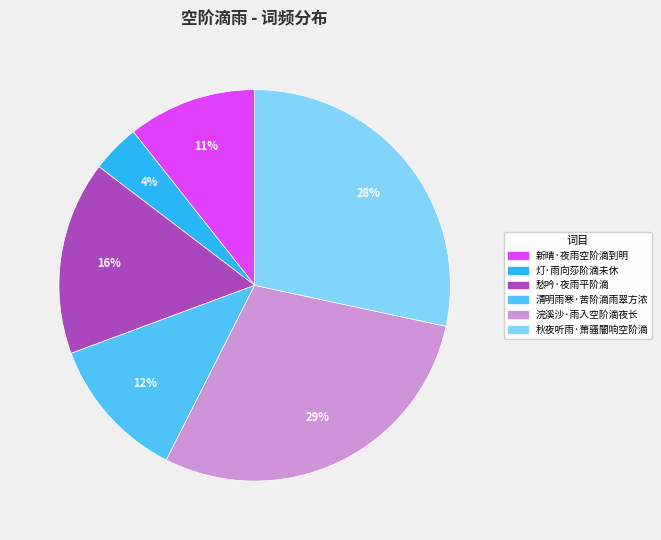

To the nearest percent, what portion does 愁吟·夜雨平阶滴 represent?

16%